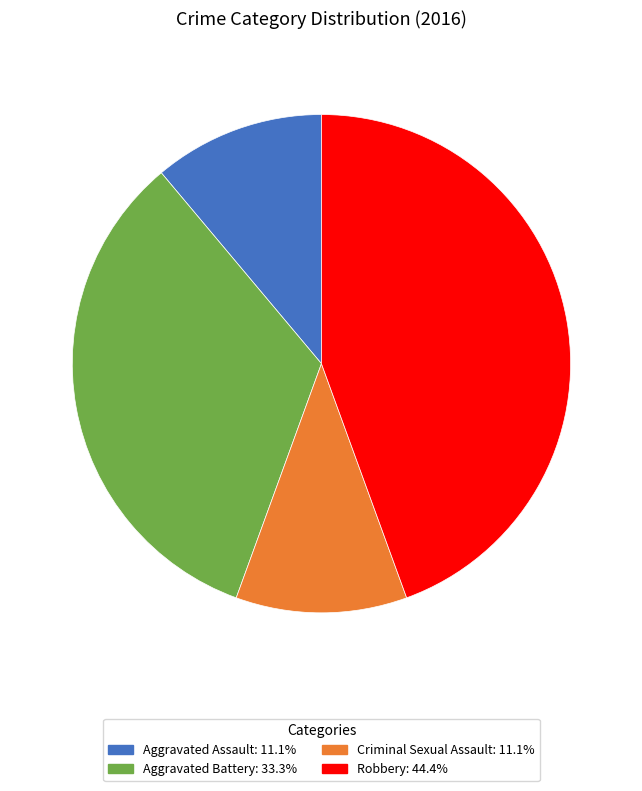

Which slice is the largest?

Robbery